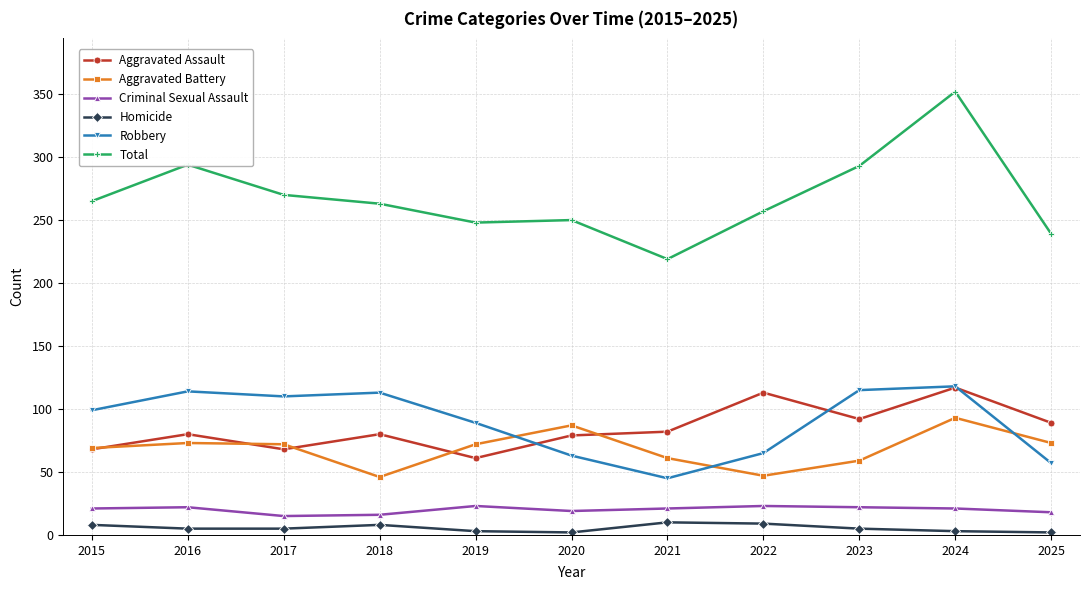

Which series has the largest total across all categories?

Total